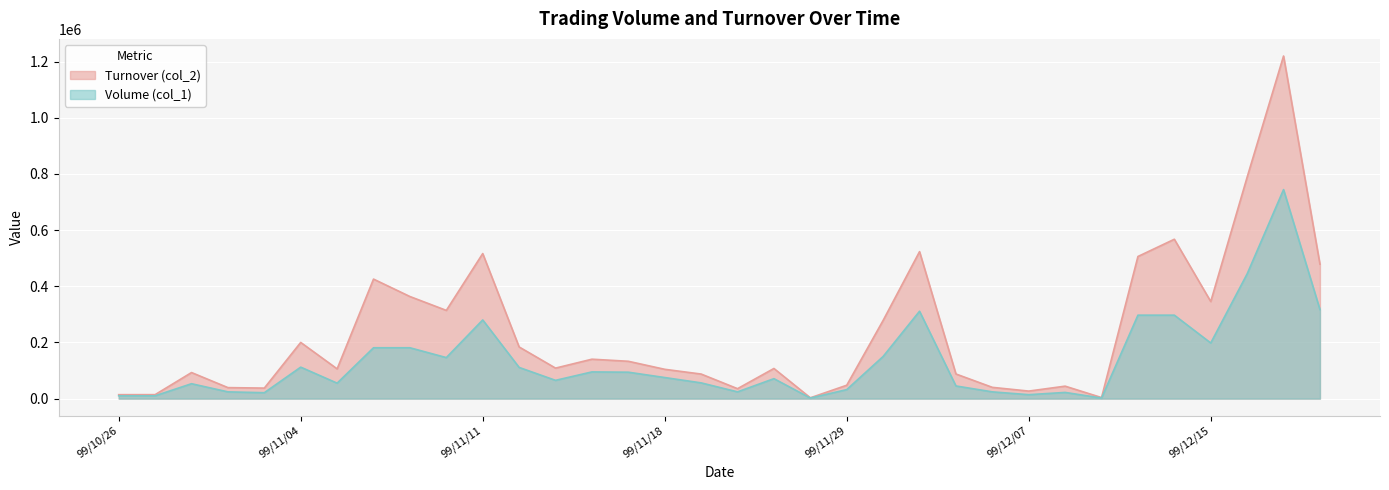

Rank the series at 99/11/09 from lowest to highest value.

Volume (col_1), Turnover (col_2)